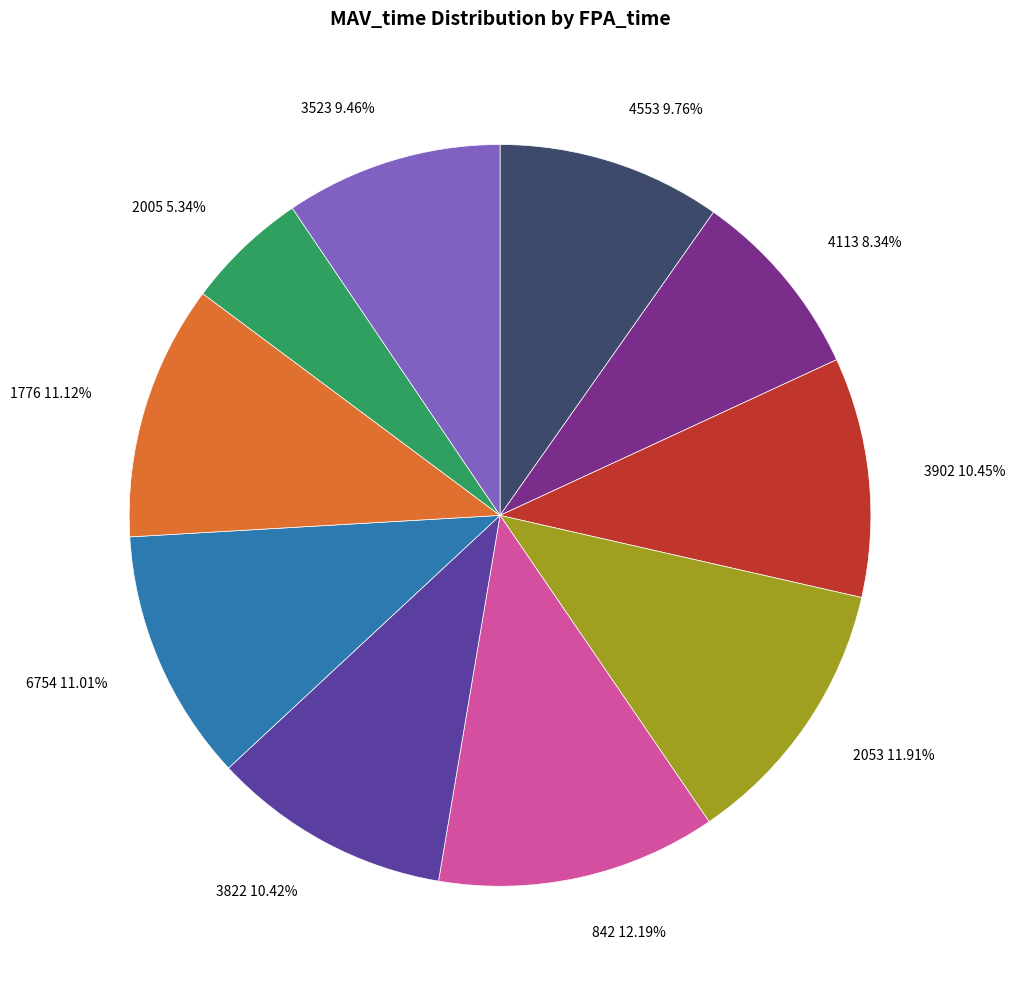

What is the ratio of the value at 2005 to the value at 842?

0.4